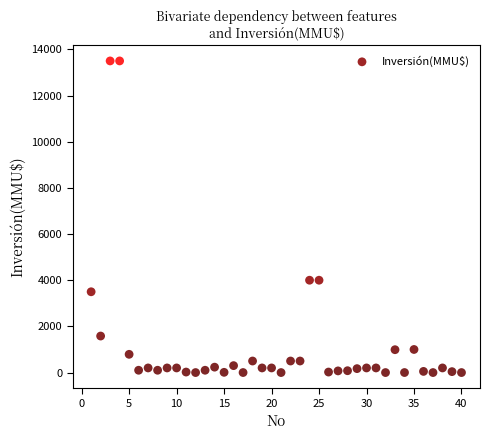

What is the range of X values (max minus min)?

39